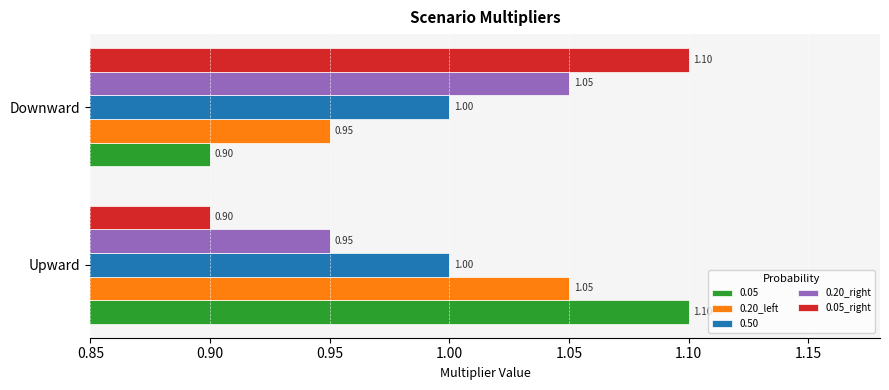

Which category has the highest value in the 0.05 series?

Upward